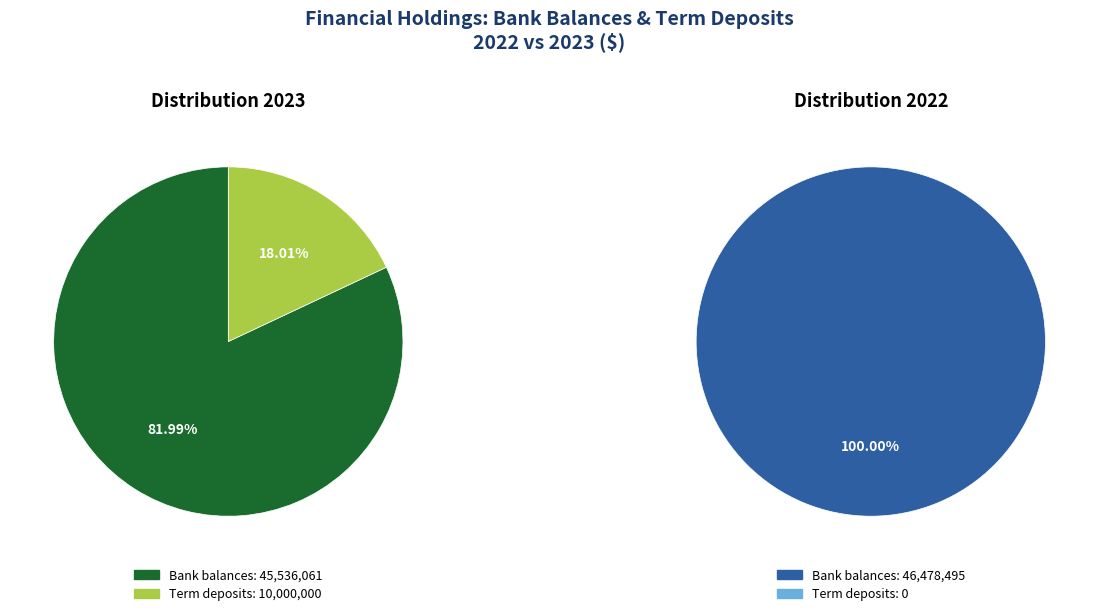

Is it true that Bank balances is 82% of the pie?

True